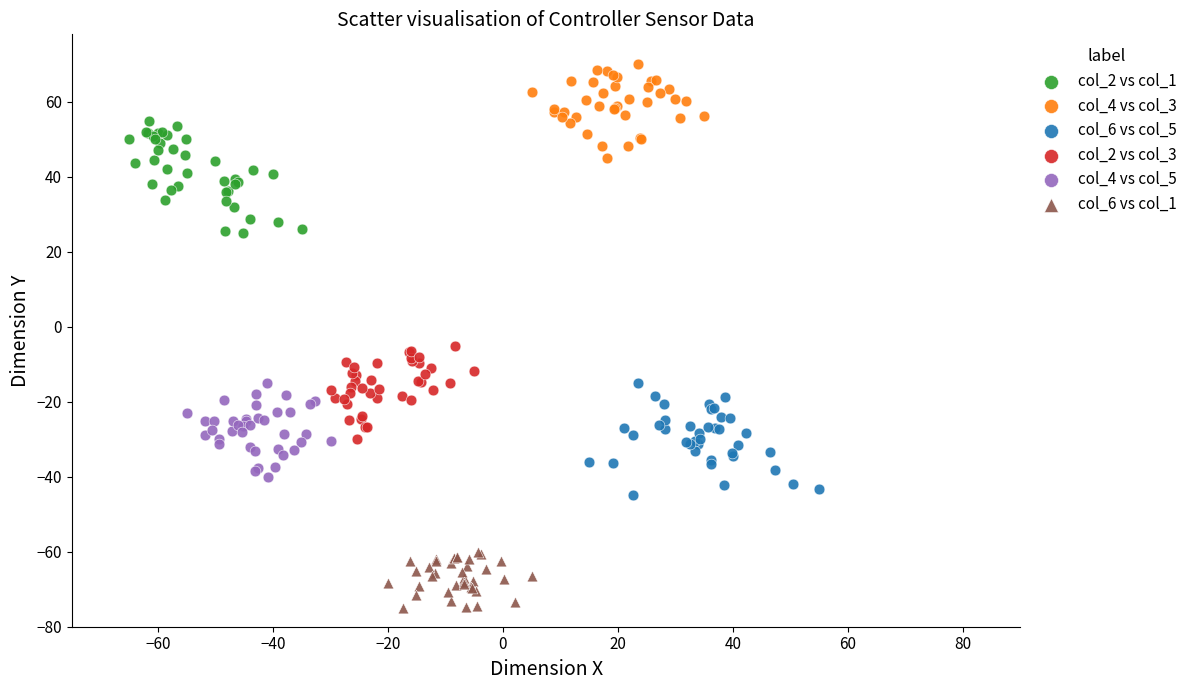

Which series reaches the minimum Y coordinate?

col_6 vs col_1